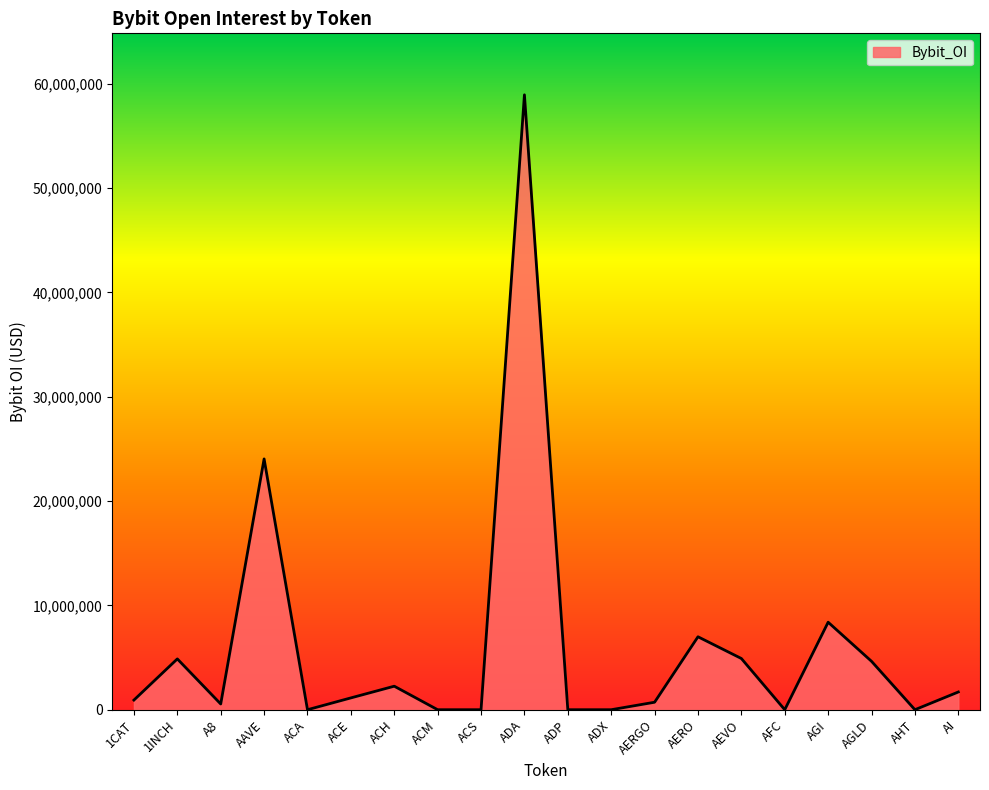

At which category does the chart reach its peak across all series?

ADA